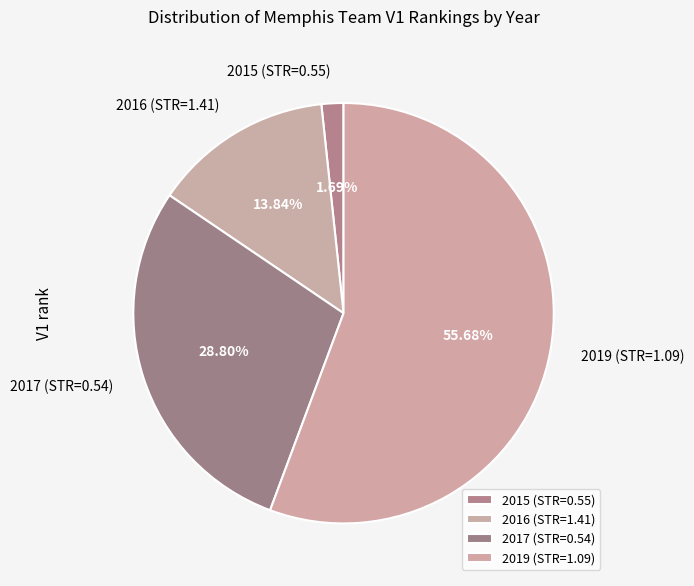

To the nearest percent, what portion does 2016 (STR=1.41) represent?

14%